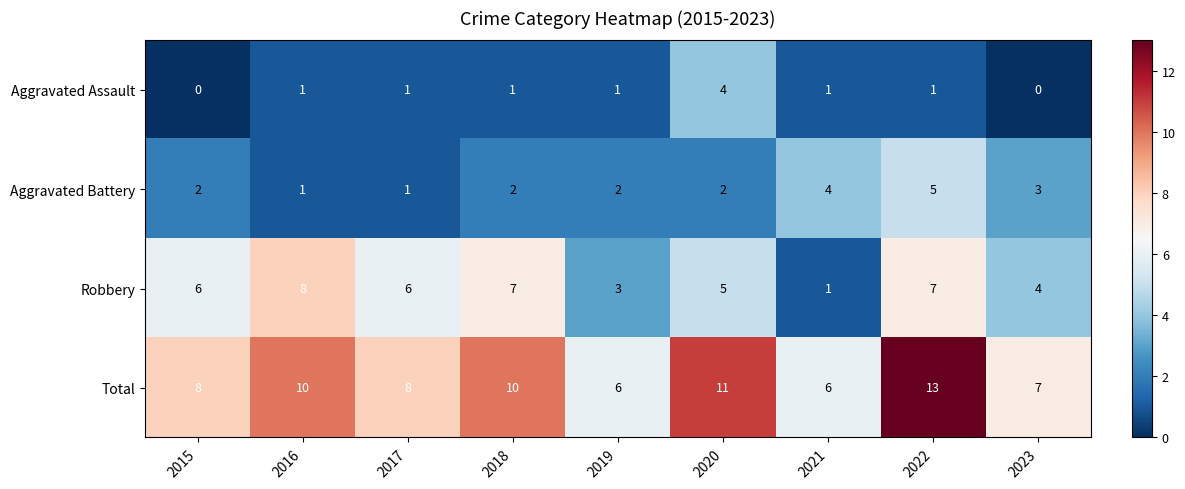

How many categories are shown in the chart?

9